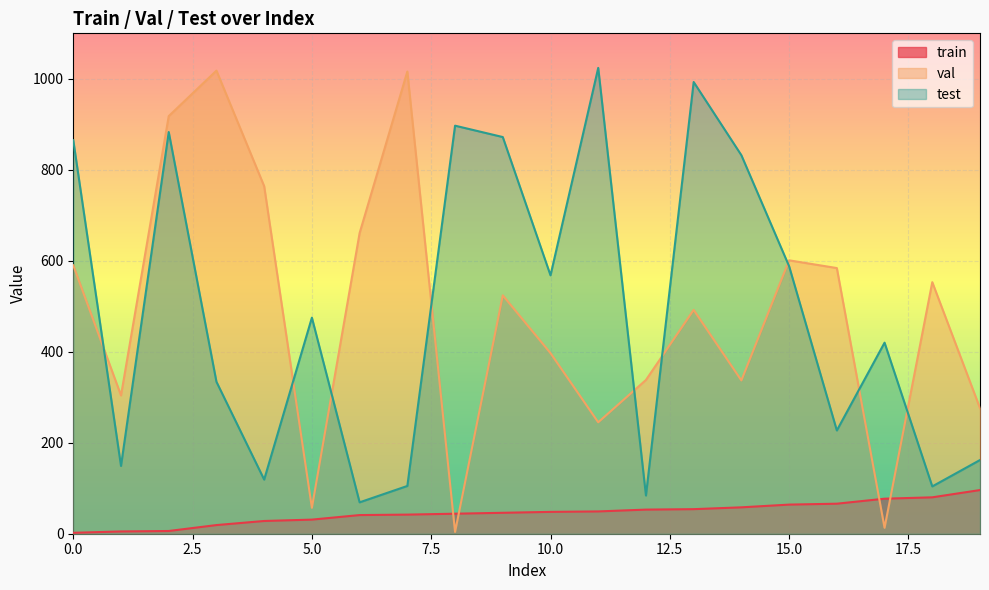

What are all the series names shown in the legend?

train, val, test